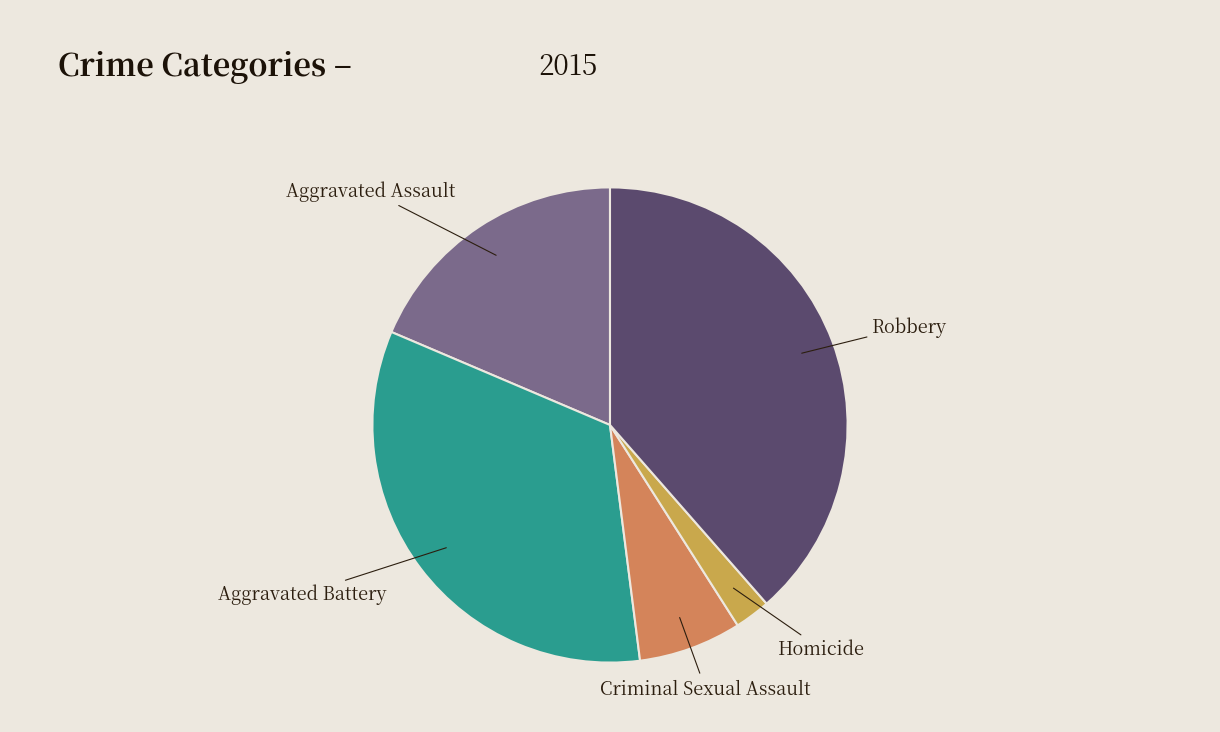

True or false: Aggravated Assault accounts for 19% of the total.

True